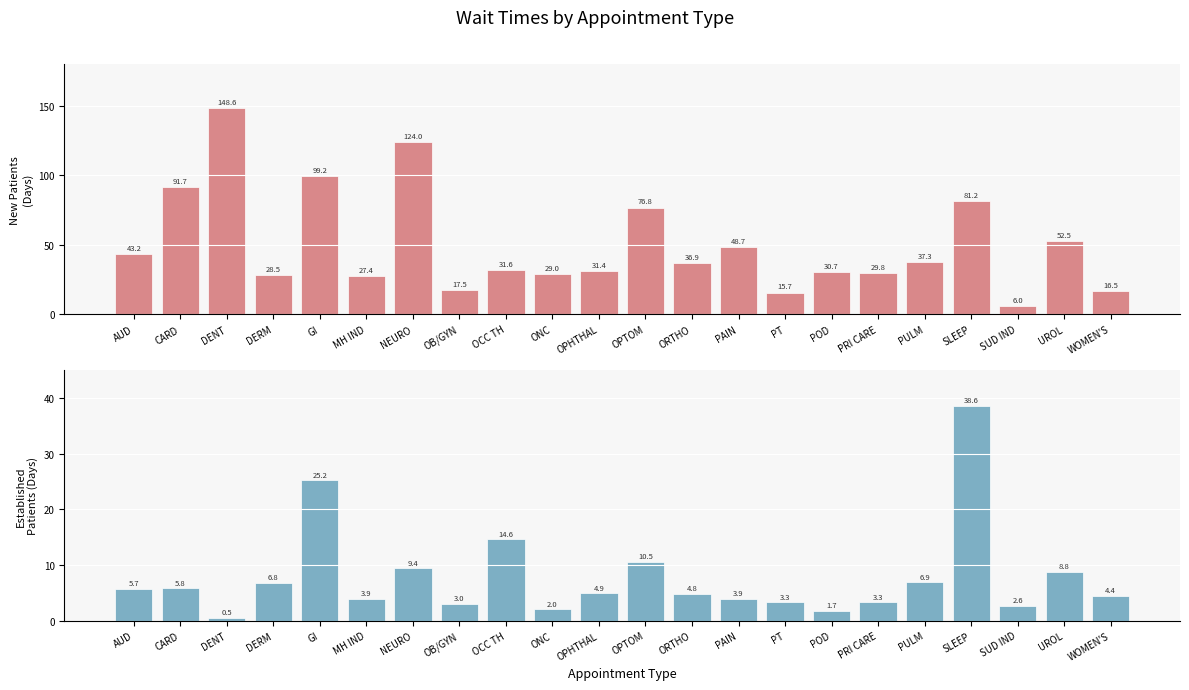

What is the difference between the Established Patients values at OPHTHAL and OPTOM?

5.6